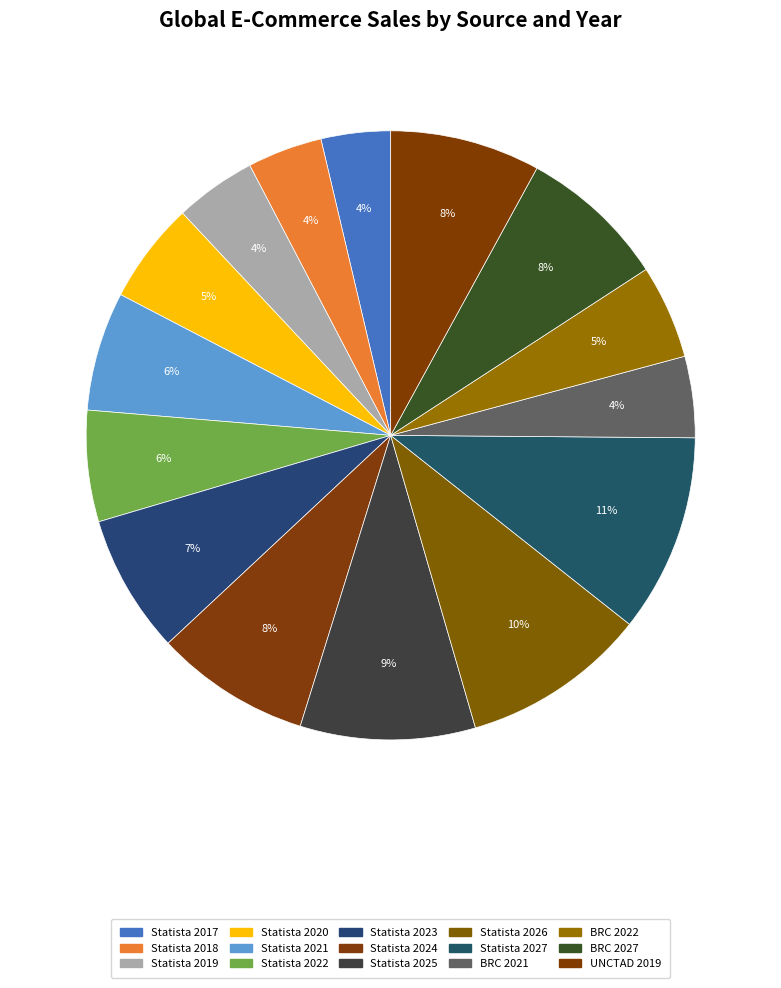

Is it true that Statista 2023 is 1% of the pie?

False